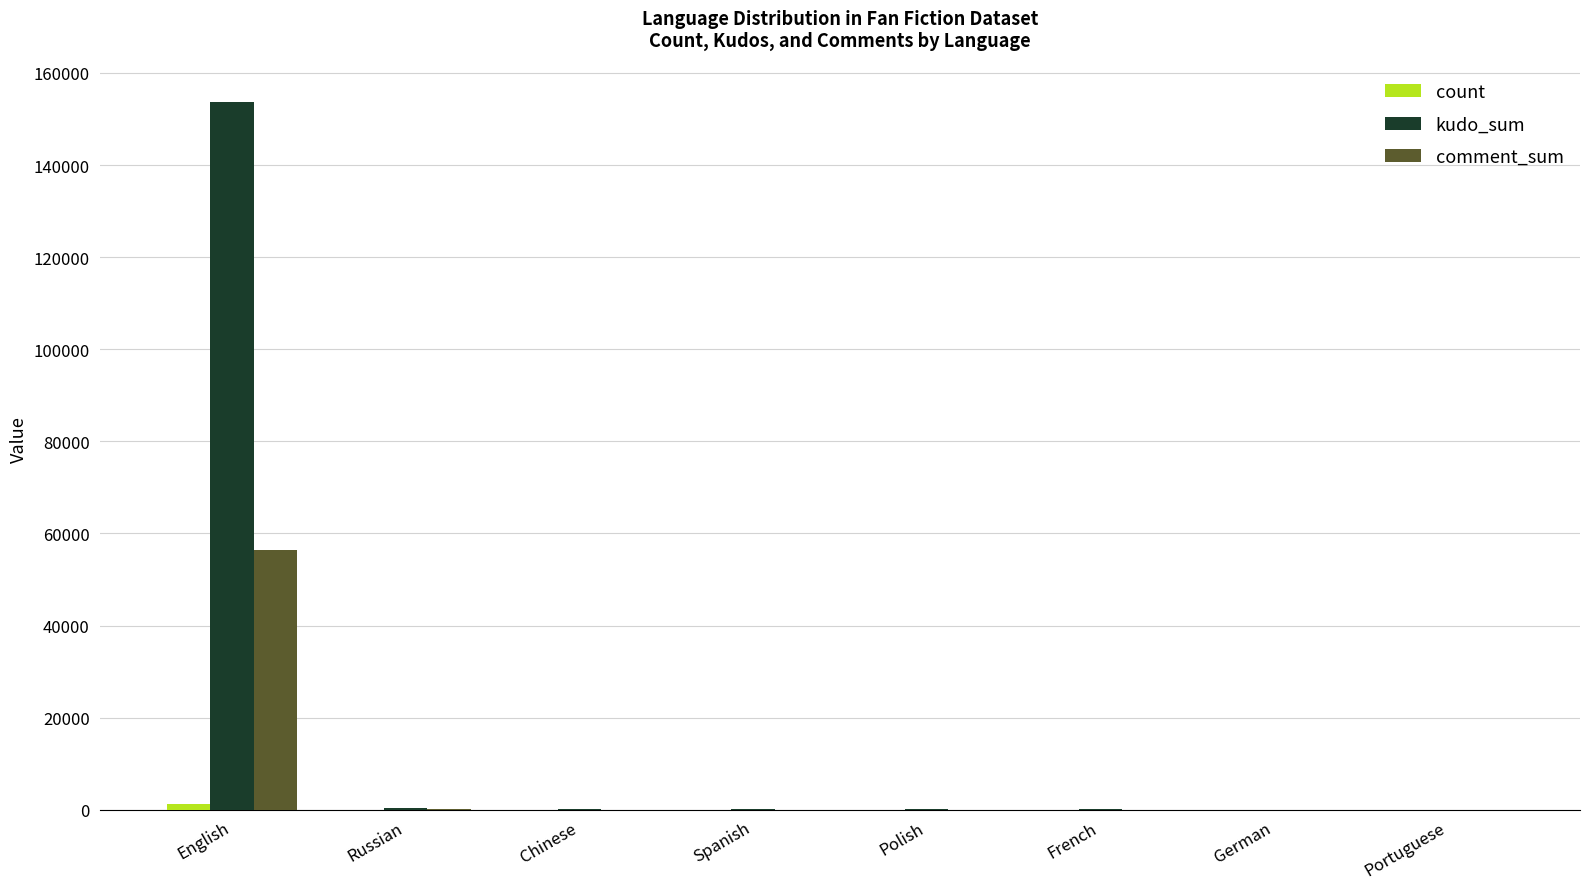

What is the sum of the kudo_sum values at English and Polish?

153777